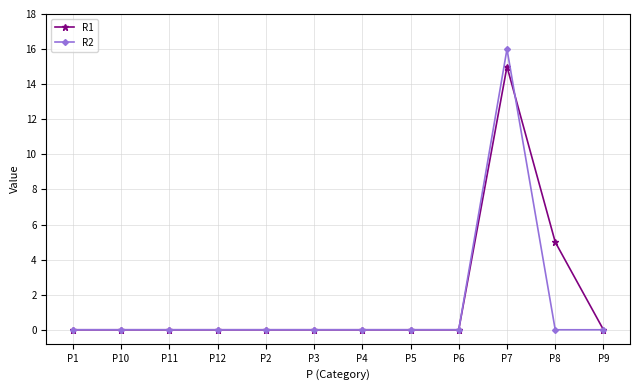

List the series in order of their overall mean, lowest first.

R2, R1